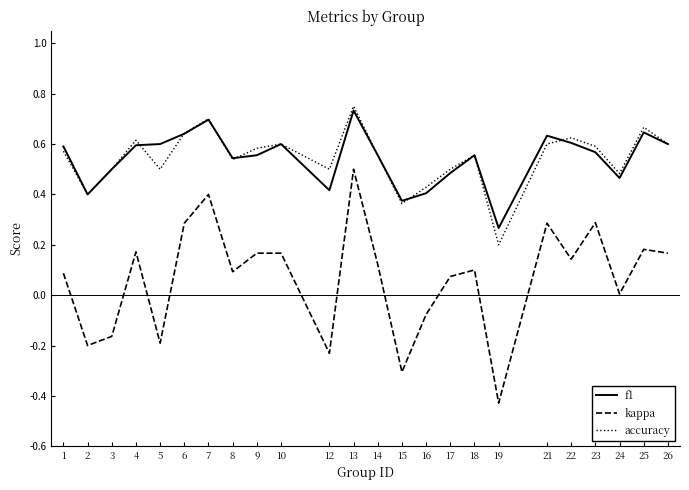

At which label does accuracy reach its peak?

13